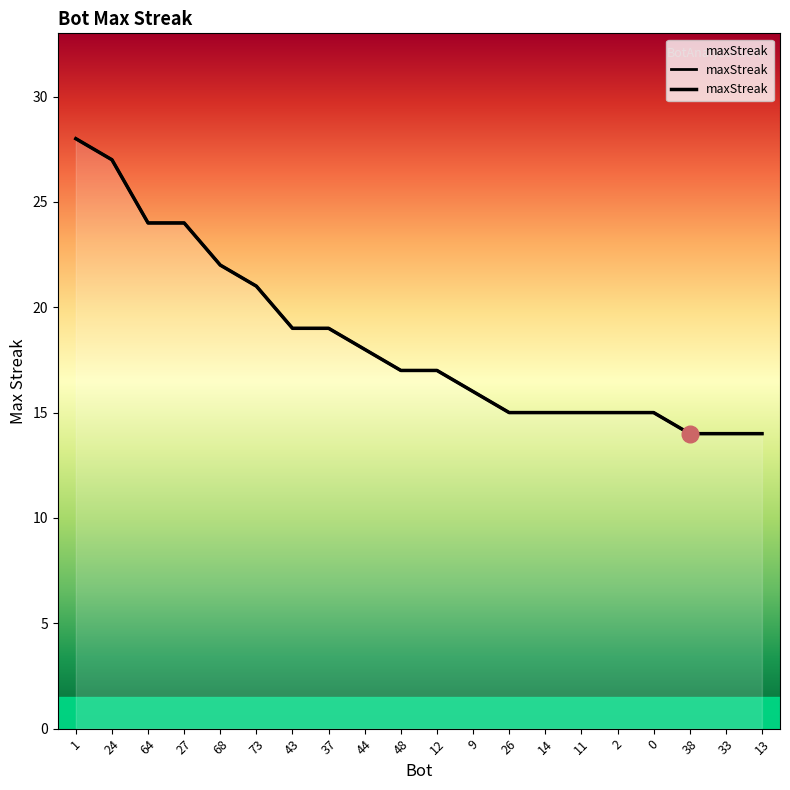

What is the greatest value displayed?

28